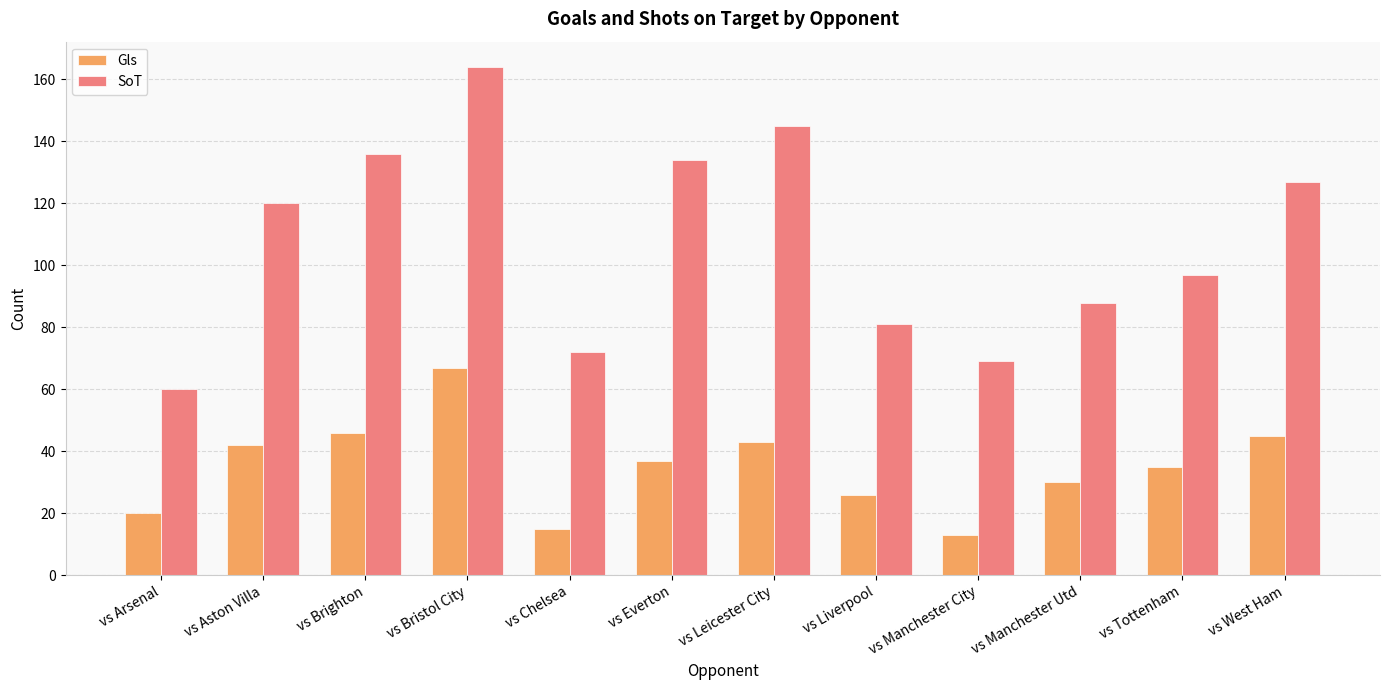

How many groups of bars are there?

12